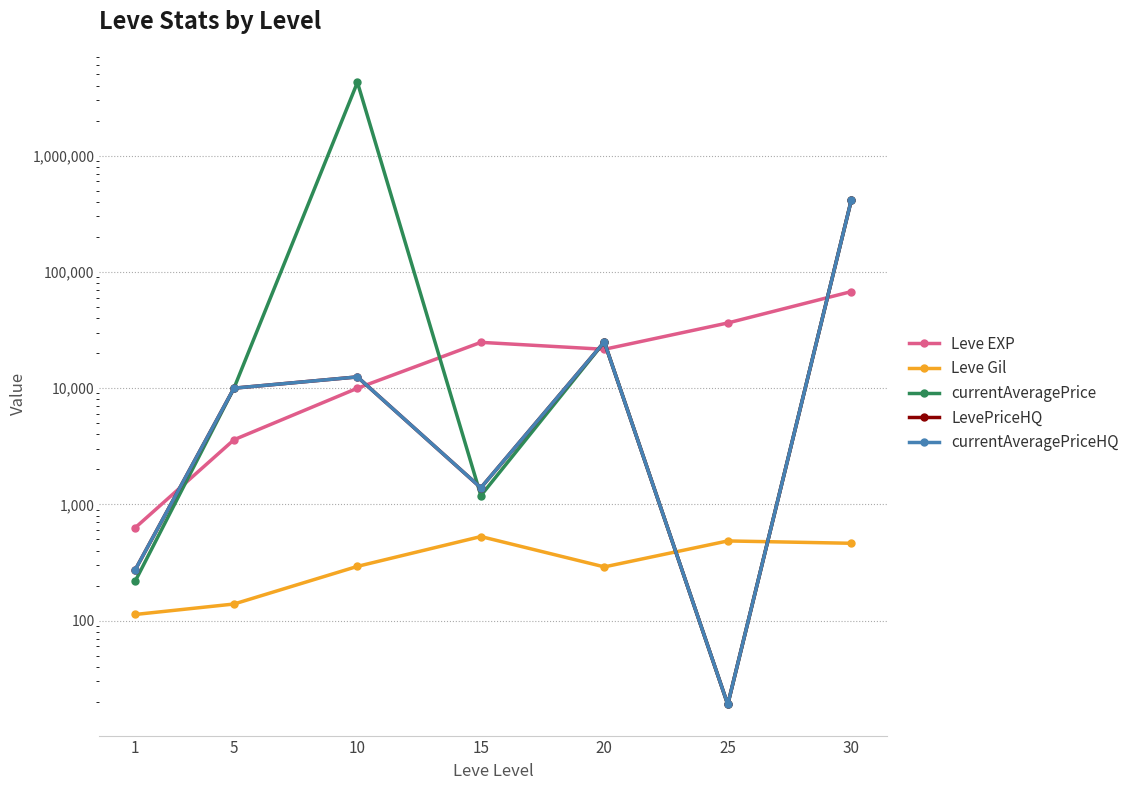

Reading right to left, what are all the values shown in this chart?

Leve EXP: 67730.0	36390.0	21600.0	24790.0	9990.0	3600.0	630.0
Leve Gil: 463.0	485.0	290.0	529.0	293.0	139.0	113.0
currentAveragePrice: 412004.4	19.0	25000.0	1189.8	4278411.0	10000.0	218.6
LevePriceHQ: 412004.4	19.0	25000.0	1390.0	12499.0	10000.0	273.8
currentAveragePriceHQ: 412004.4	19.0	25000.0	1390.0	12499.0	10000.0	273.8